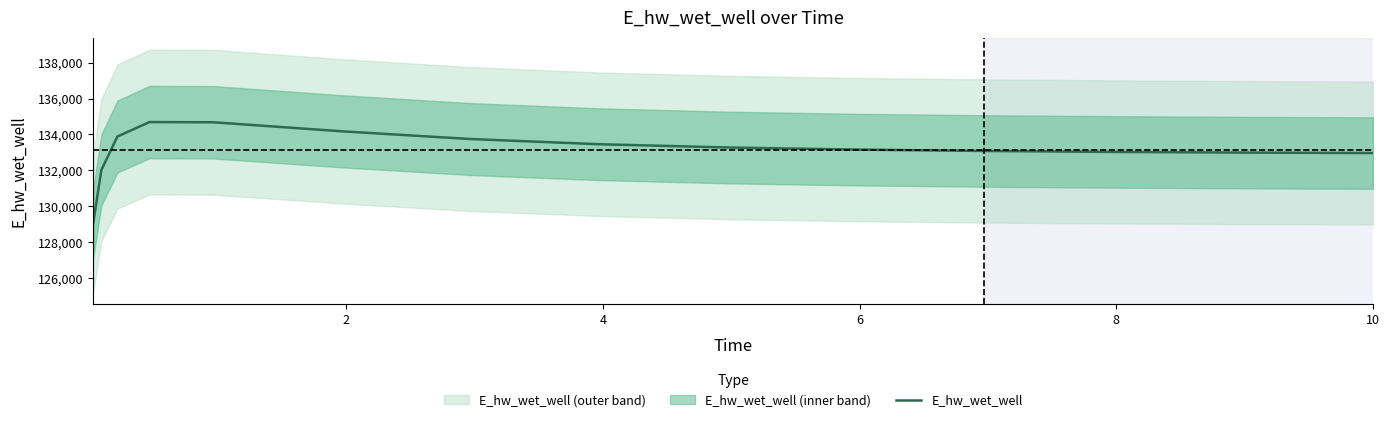

What is the minimum value for E_hw_wet_well?

129093.3